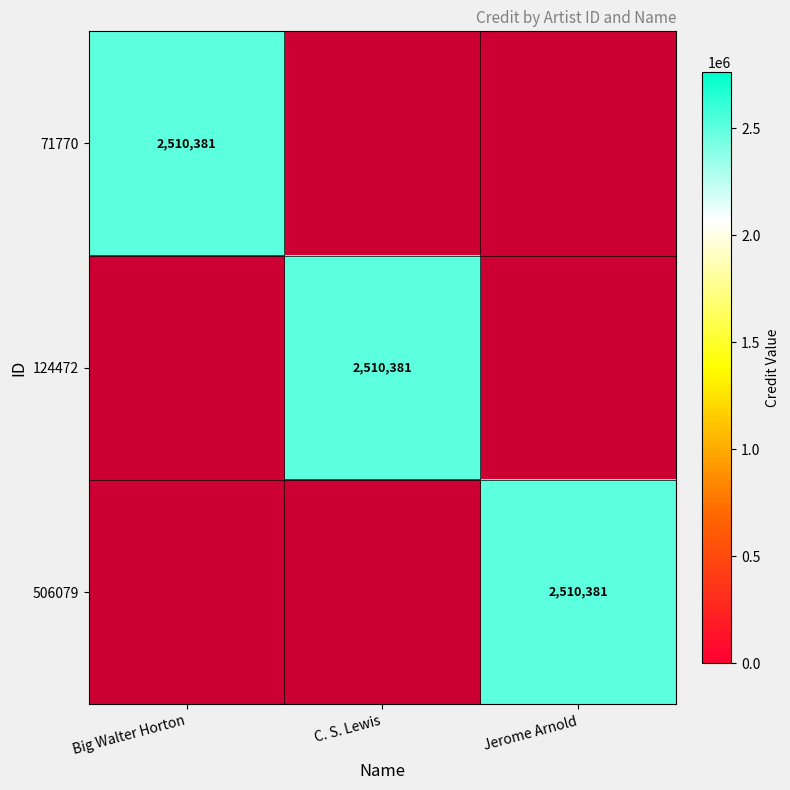

What is the spread (max minus min) of values at Jerome Arnold?

2510381